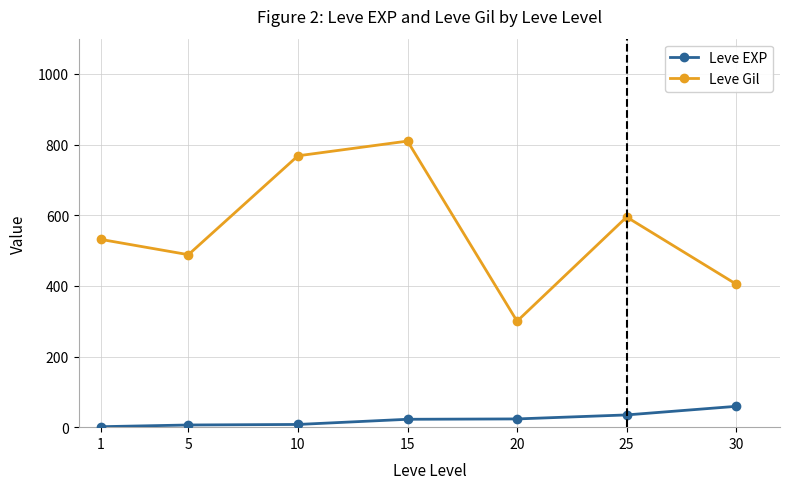

True or false: Leve Gil and Leve EXP intersect in this chart.

False